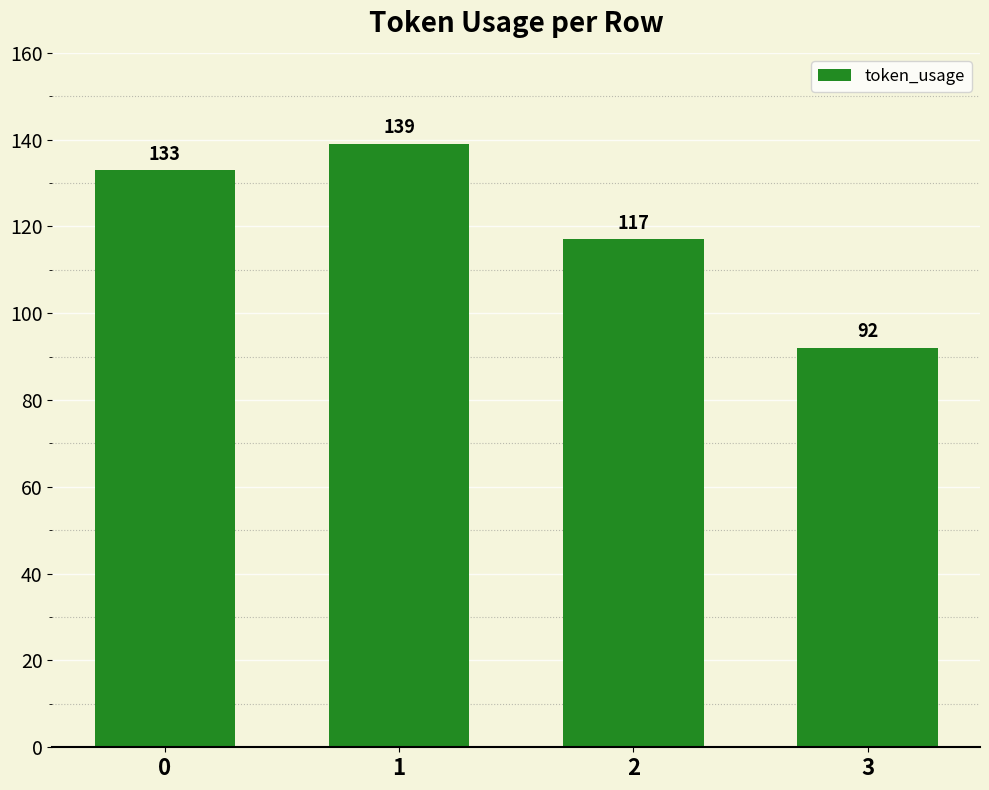

What is the change in value from 0 to 2?

-16